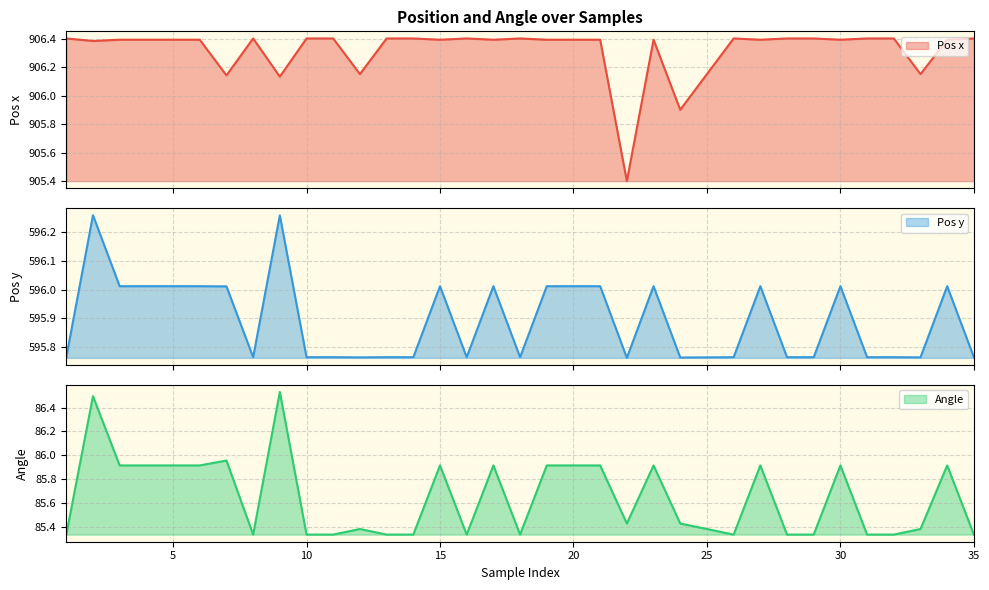

How many interior local valleys does the Pos x series have?

11